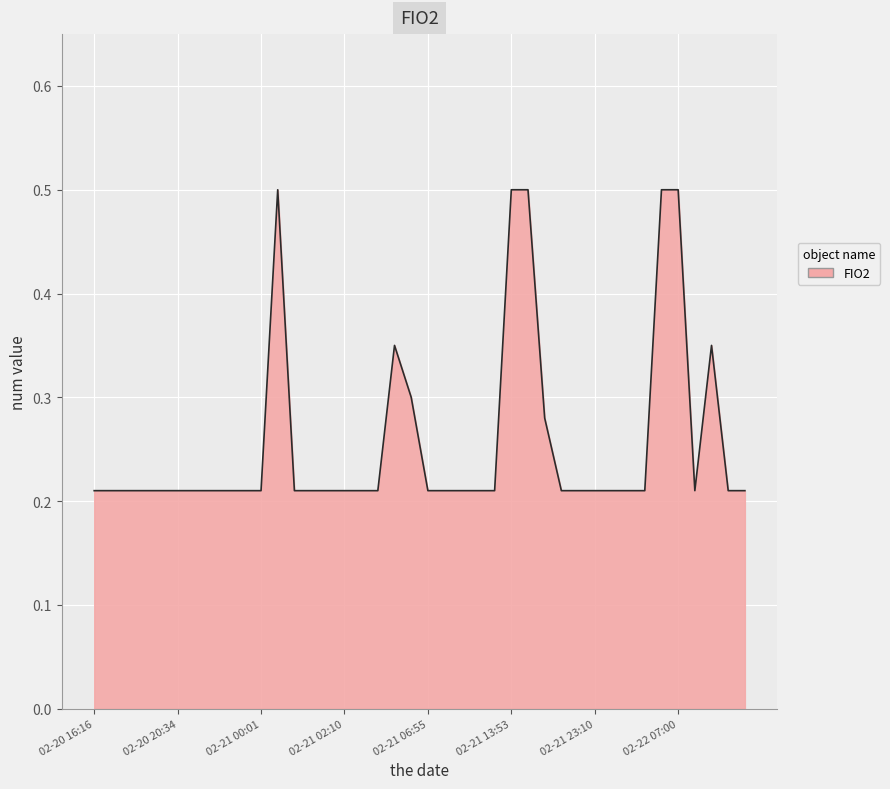

What is the greatest value displayed?

0.5